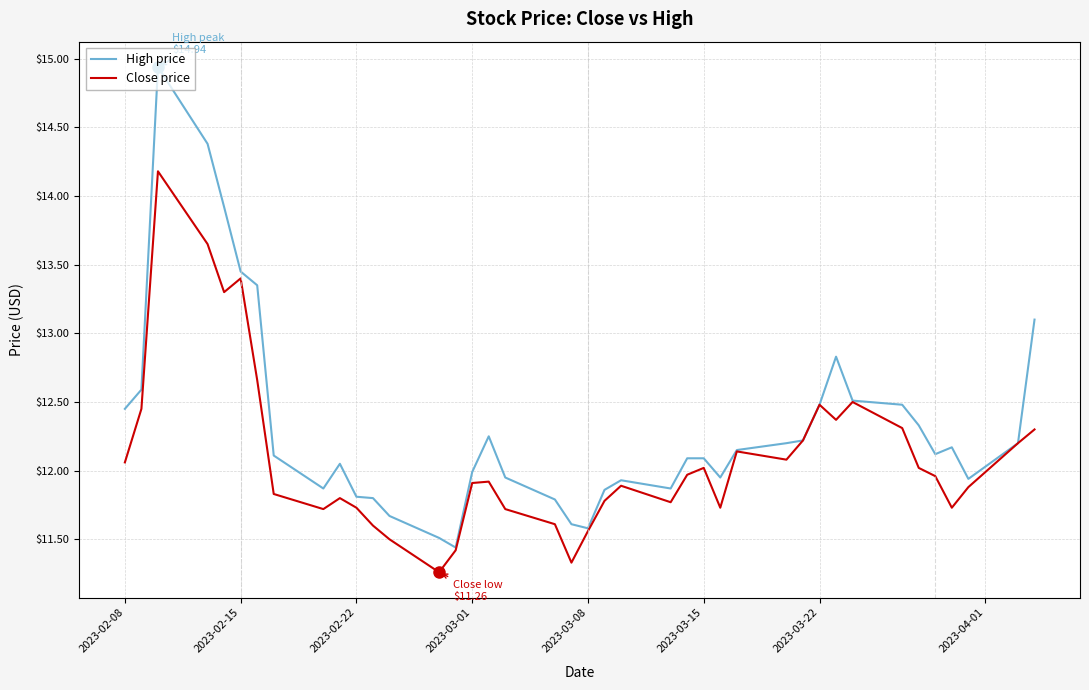

Rank the series by their average value, from highest to lowest.

High price, Close price